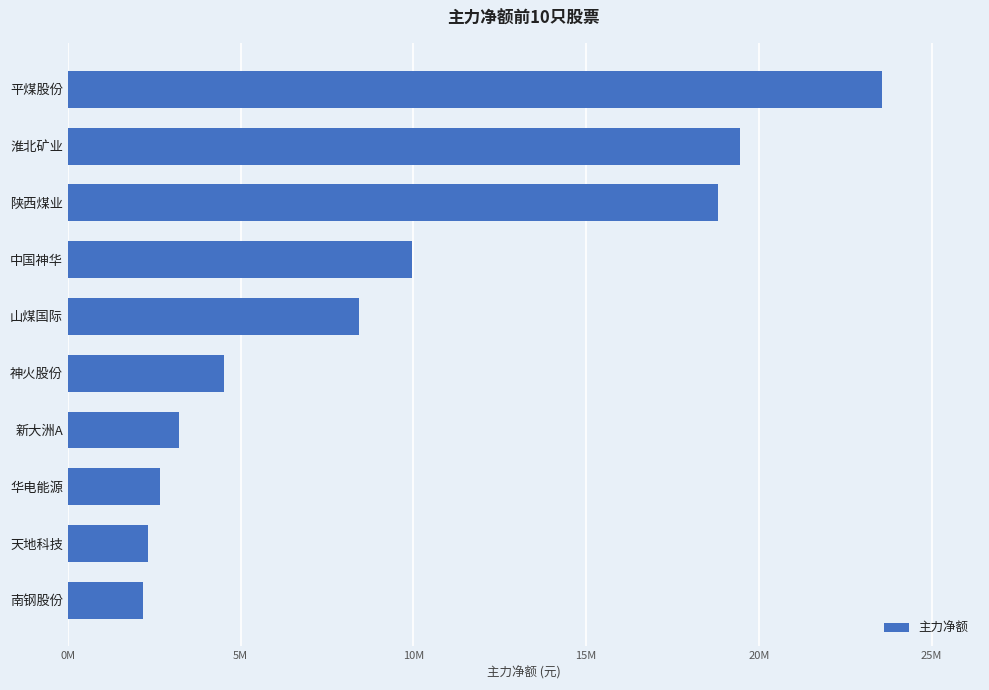

What is the sum of all values?

95136110